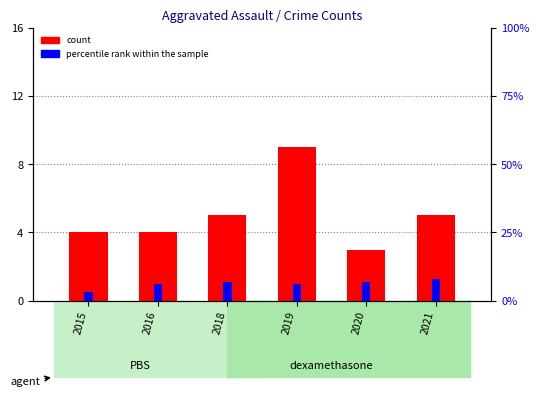

At how many categories does at least one series exceed 7?

2